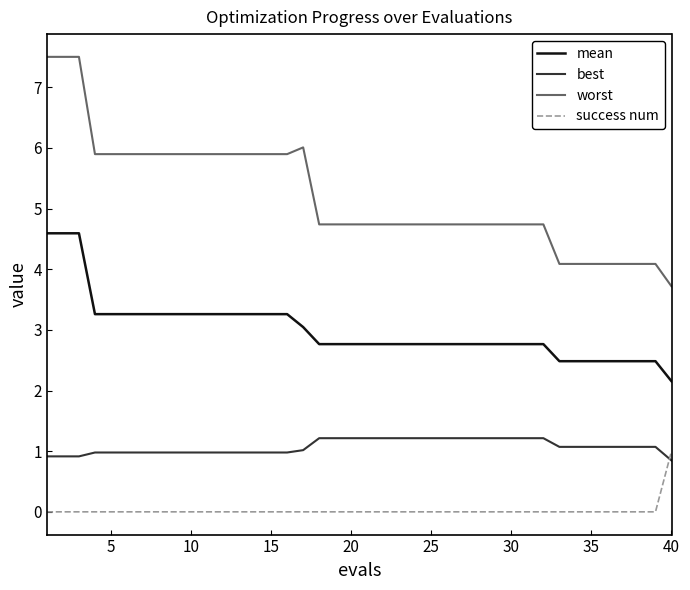

List the series in order of their overall mean, highest first.

worst, mean, best, success num